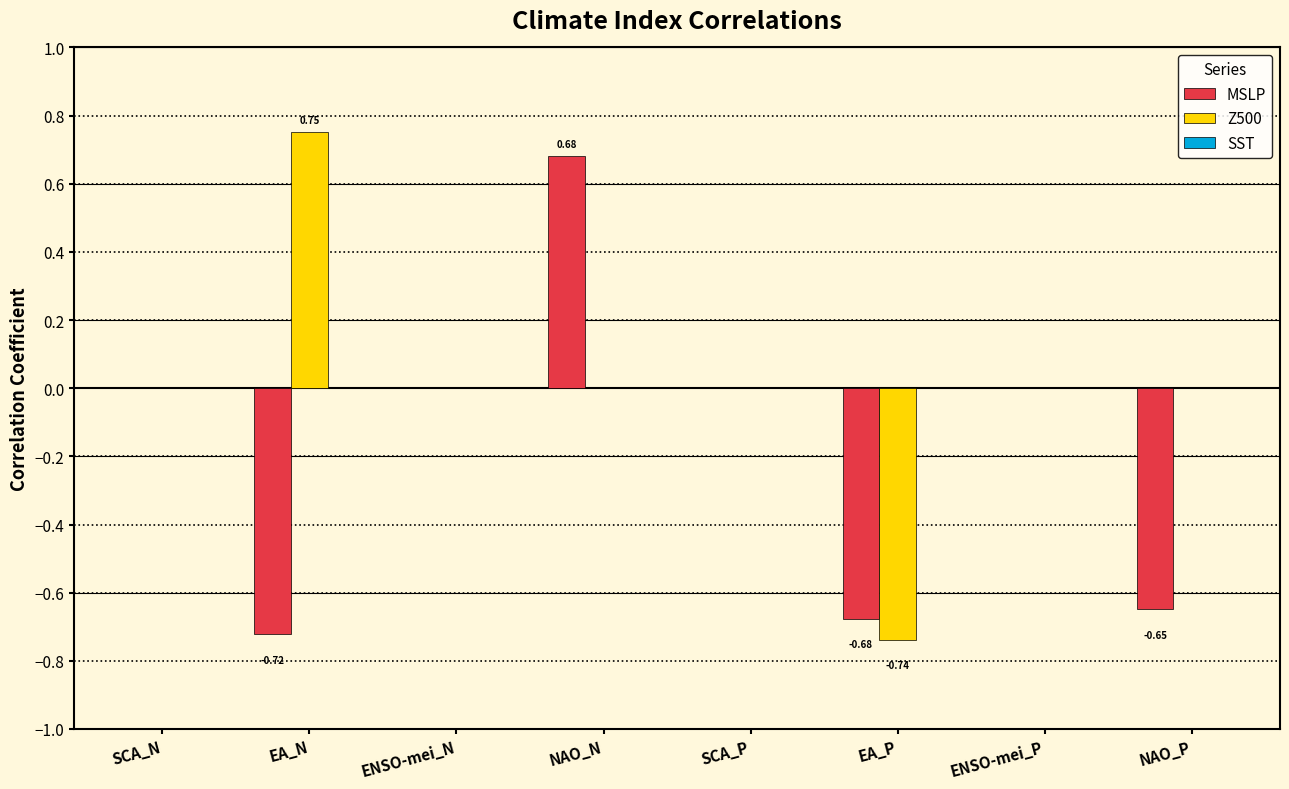

What is the sum of all MSLP values?

-1.4